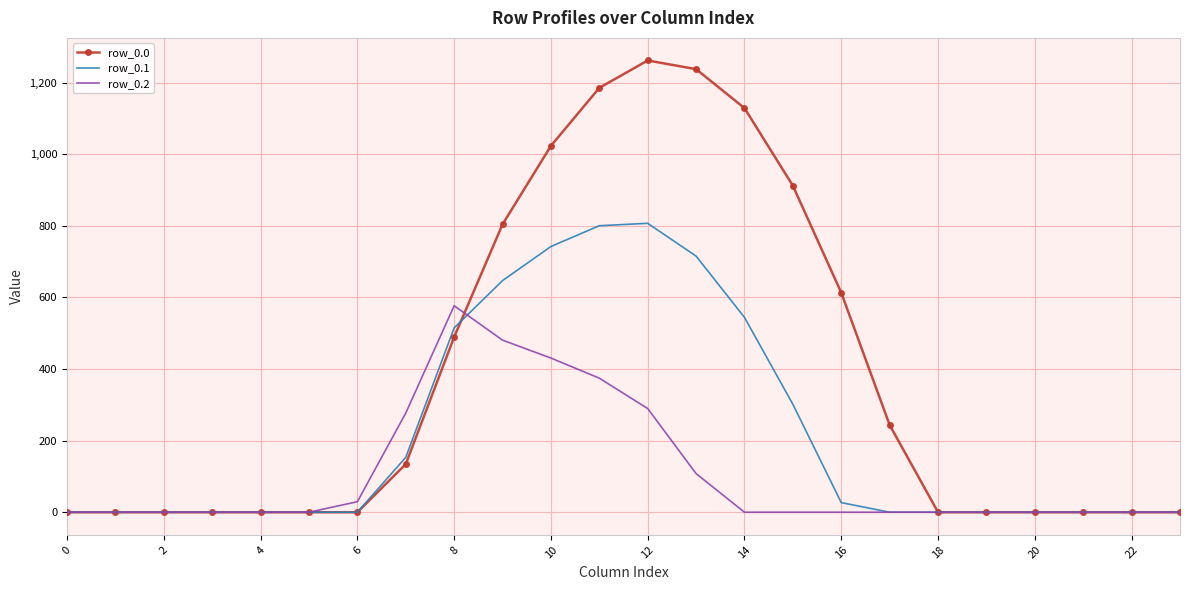

Rank the series by their maximum value, from lowest to highest.

row_0.2, row_0.1, row_0.0